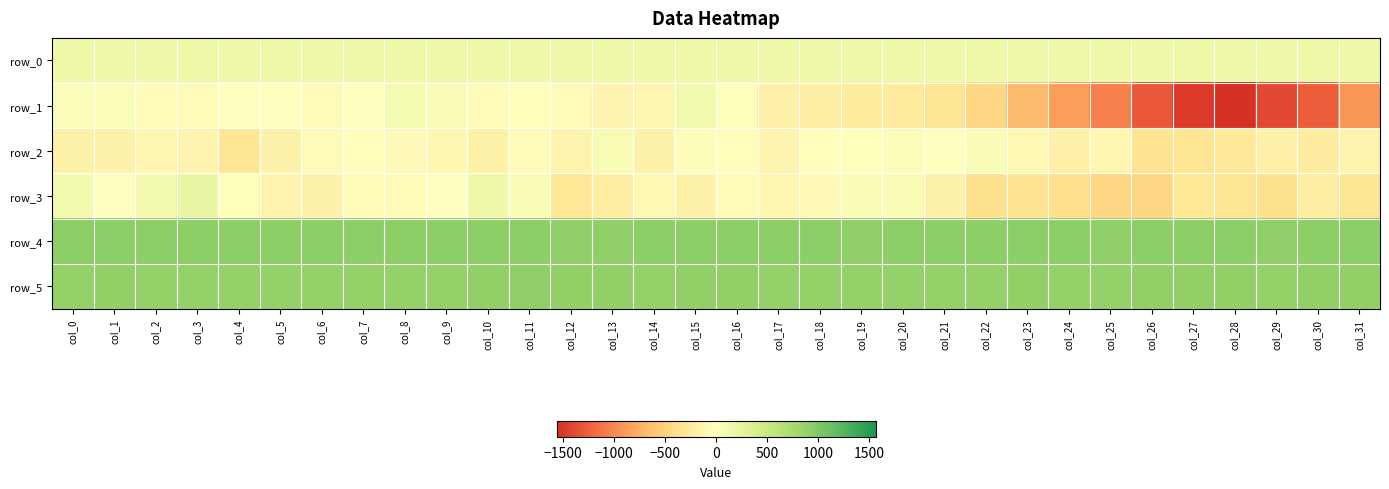

What is the difference between the maximum and minimum values in the row_1 series?

1709.0